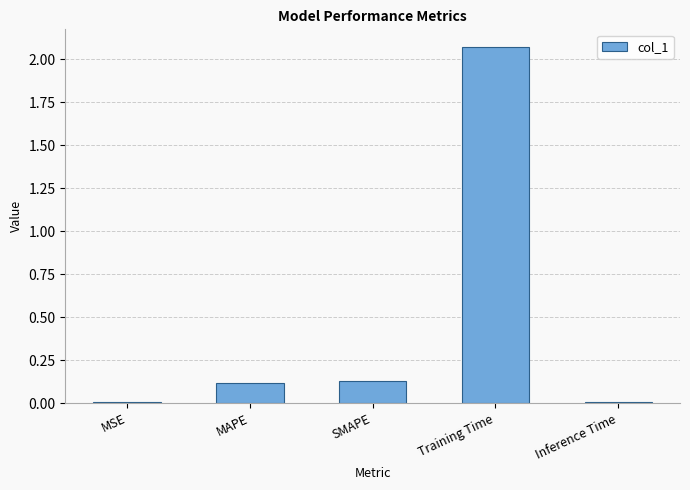

At which category does the chart reach its peak across all series?

Training Time